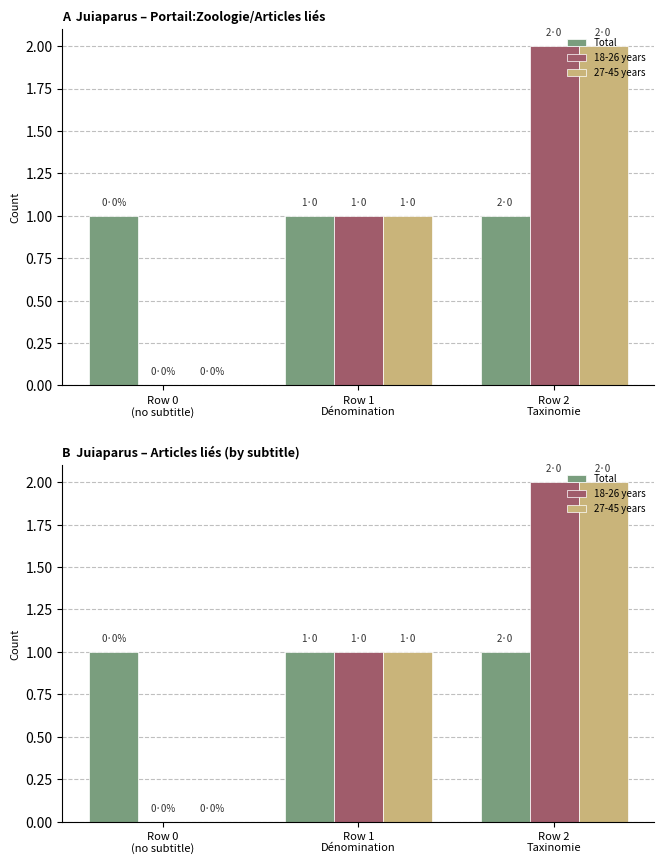

What is the average value of the 27-45 years series?

1